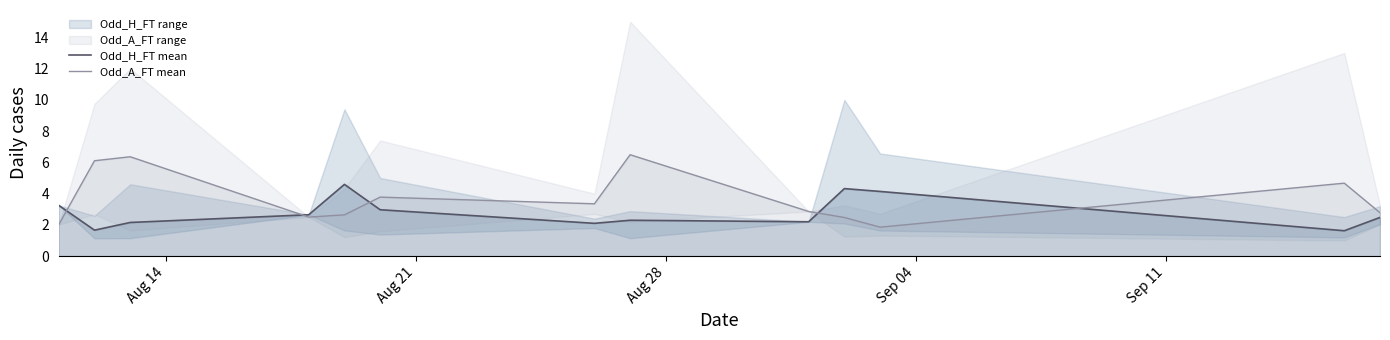

True or false: Odd_A_FT mean and Odd_H_FT mean intersect in this chart.

True